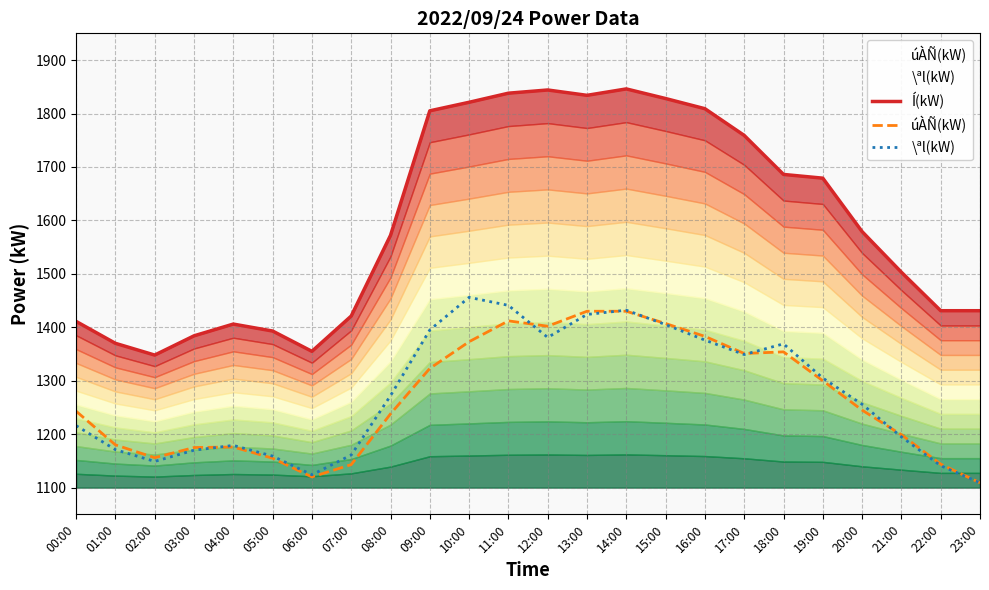

The value of Í(kW) at 04:00 is 922. True or false?

False